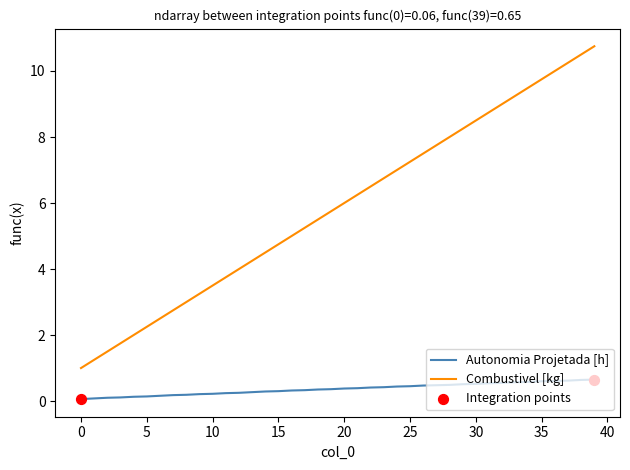

Which series has the largest total across all categories?

Combustivel [kg]